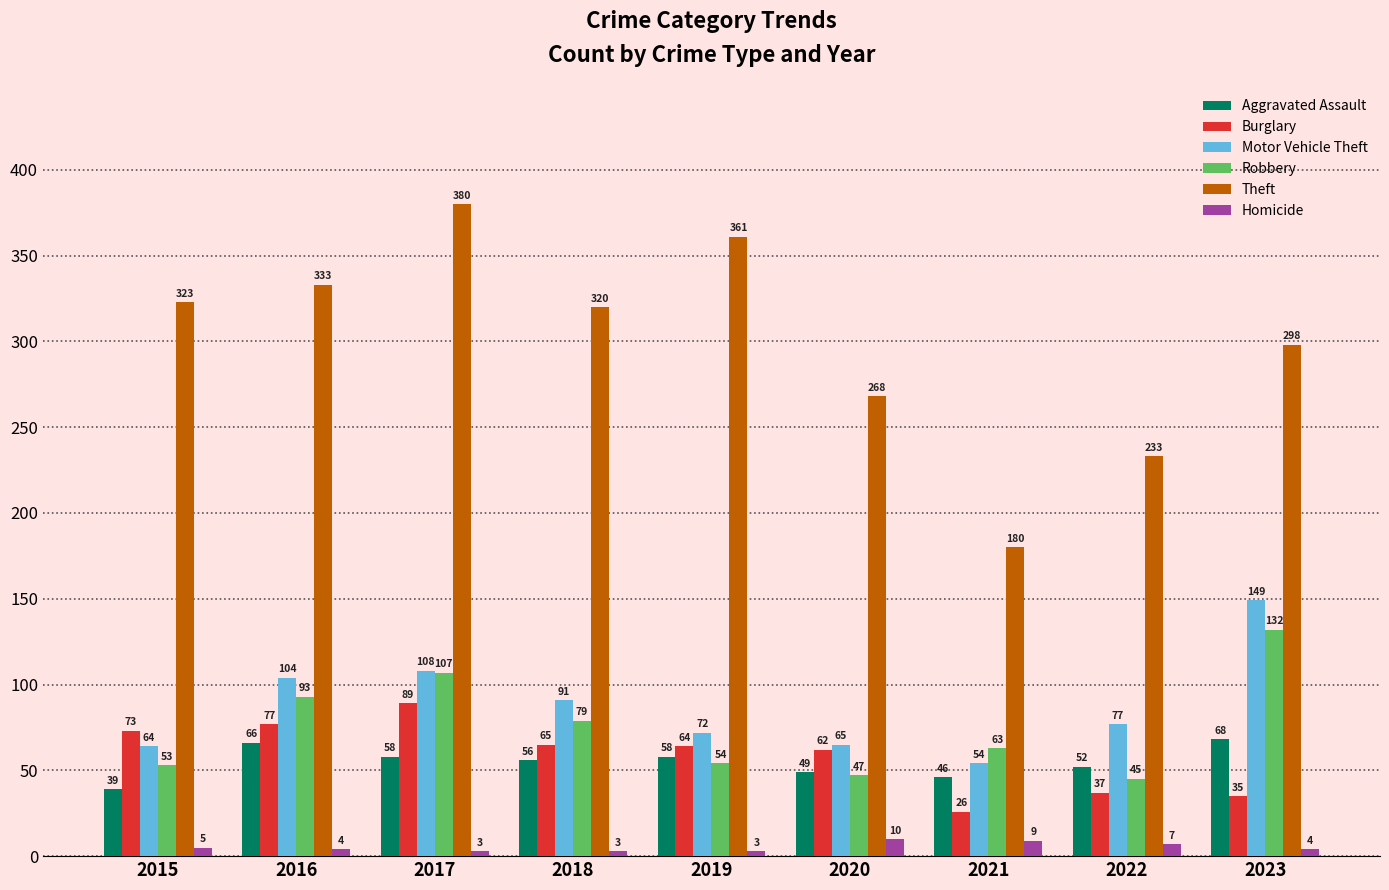

Reading right to left, transcribe all the data shown in this chart.

Aggravated Assault: 68	52	46	49	58	56	58	66	39
Burglary: 35	37	26	62	64	65	89	77	73
Motor Vehicle Theft: 149	77	54	65	72	91	108	104	64
Robbery: 132	45	63	47	54	79	107	93	53
Theft: 298	233	180	268	361	320	380	333	323
Homicide: 4	7	9	10	3	3	3	4	5